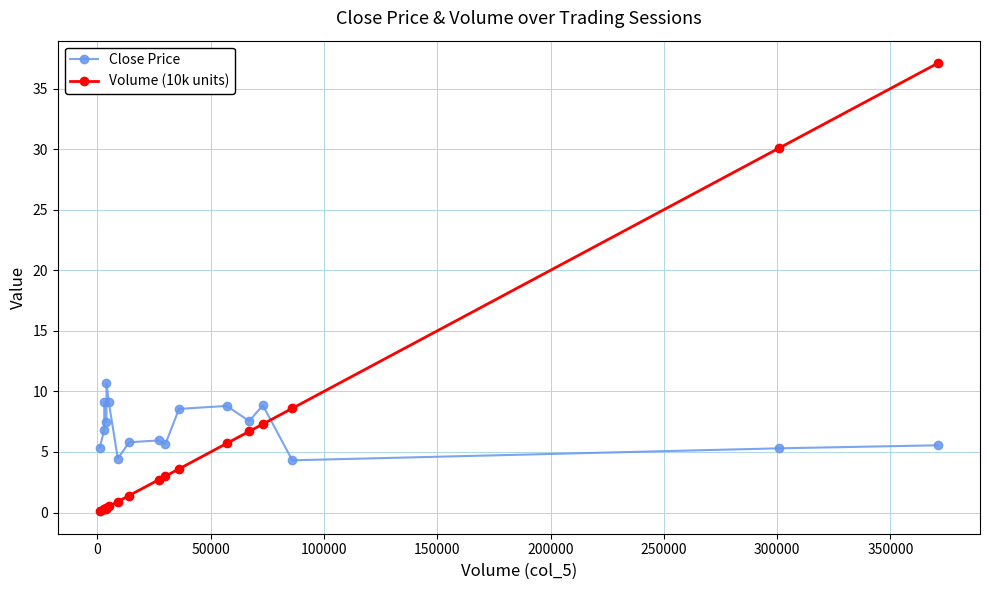

What is the value of the Volume (10k units) point at the 10th from the left?

3.0